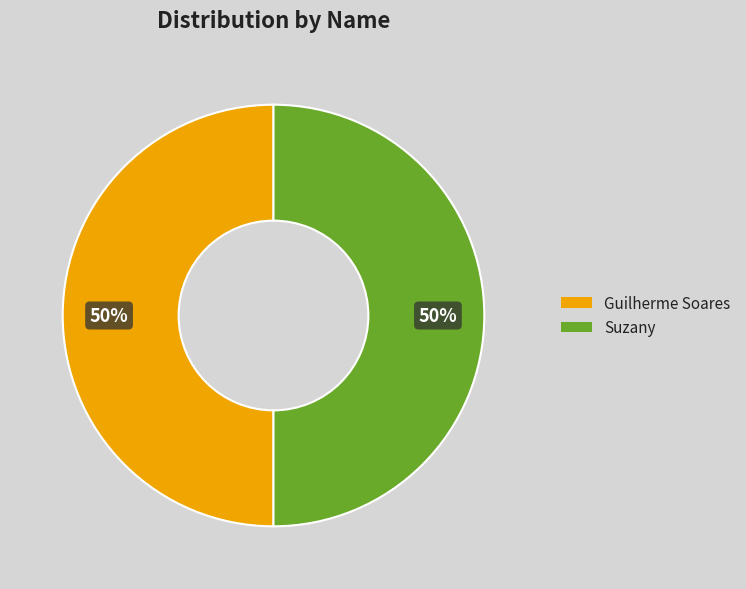

What percentage is the Guilherme Soares slice, to the nearest percent?

50%